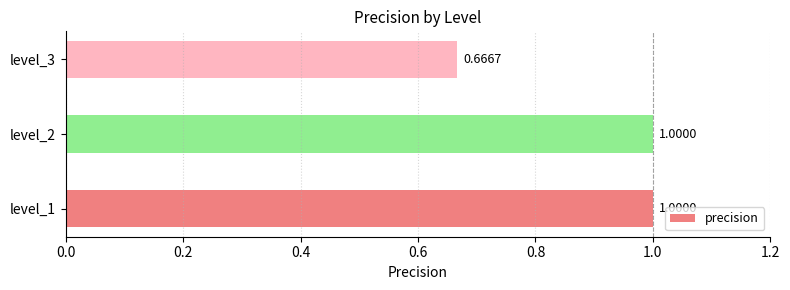

What is the sum of all values?

2.7